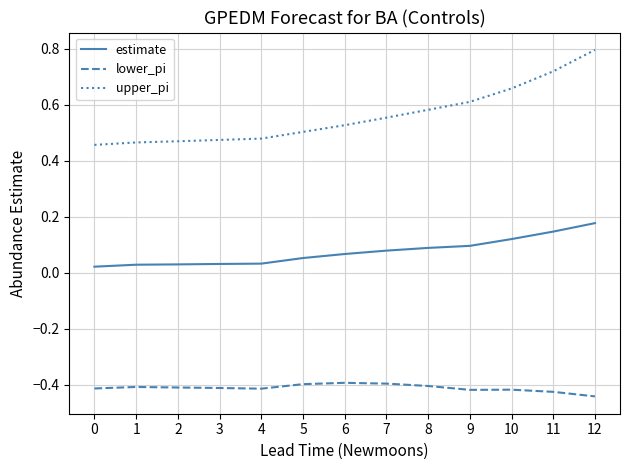

Which category has the highest value in the upper_pi series?

12